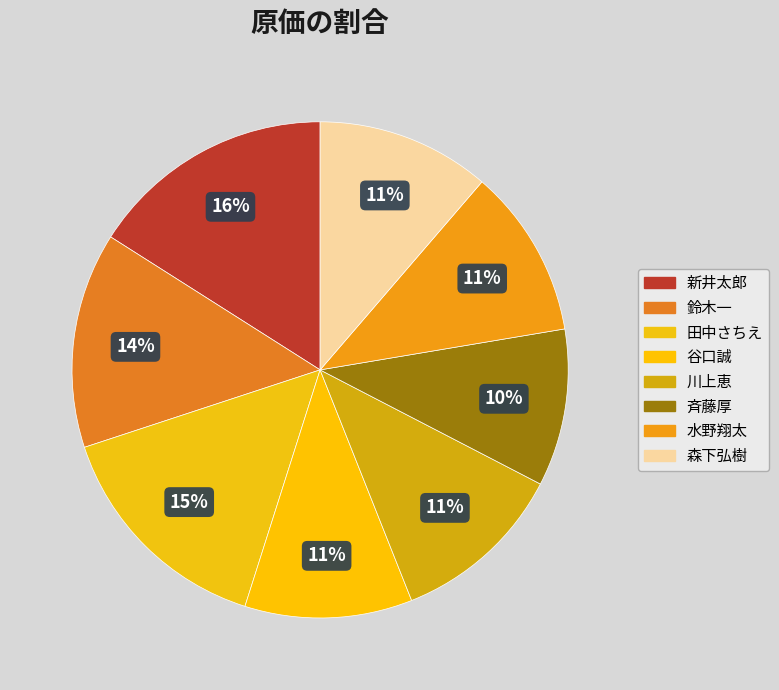

Combined, do 森下弘樹 and 斉藤厚 account for over 50%?

No